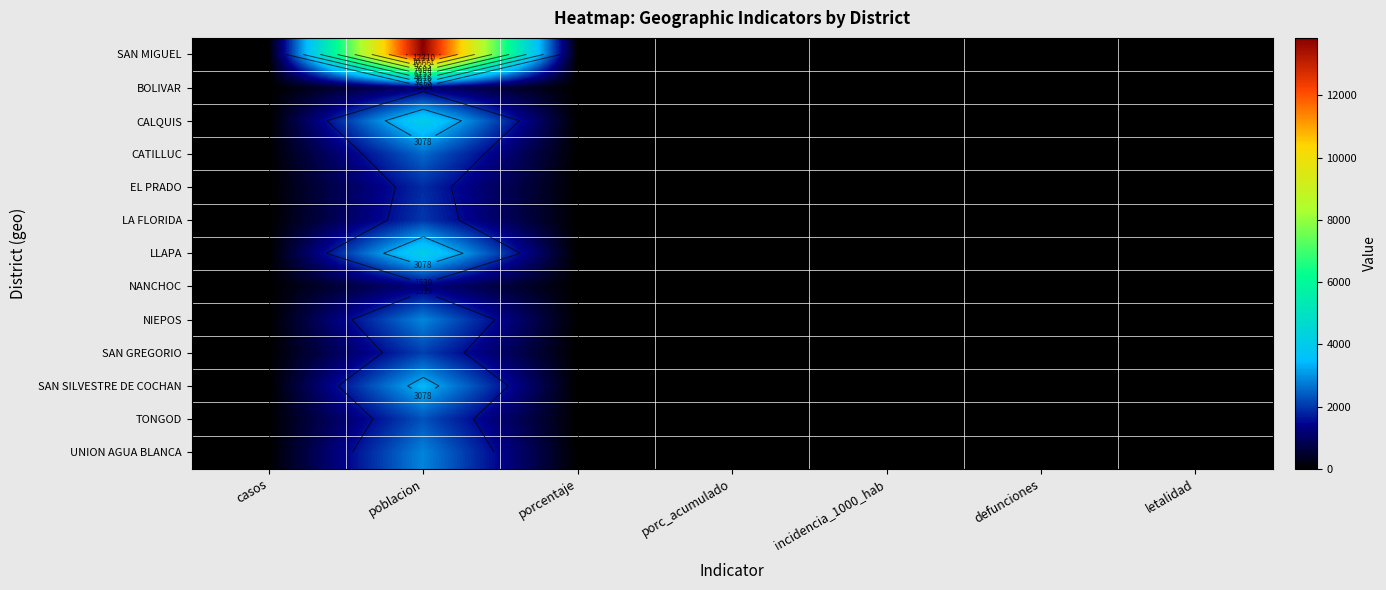

List the series in order of their peak value, lowest first.

BOLIVAR, NANCHOC, EL PRADO, LA FLORIDA, SAN GREGORIO, TONGOD, CATILLUC, UNION AGUA BLANCA, NIEPOS, SAN SILVESTRE DE COCHAN, CALQUIS, LLAPA, SAN MIGUEL